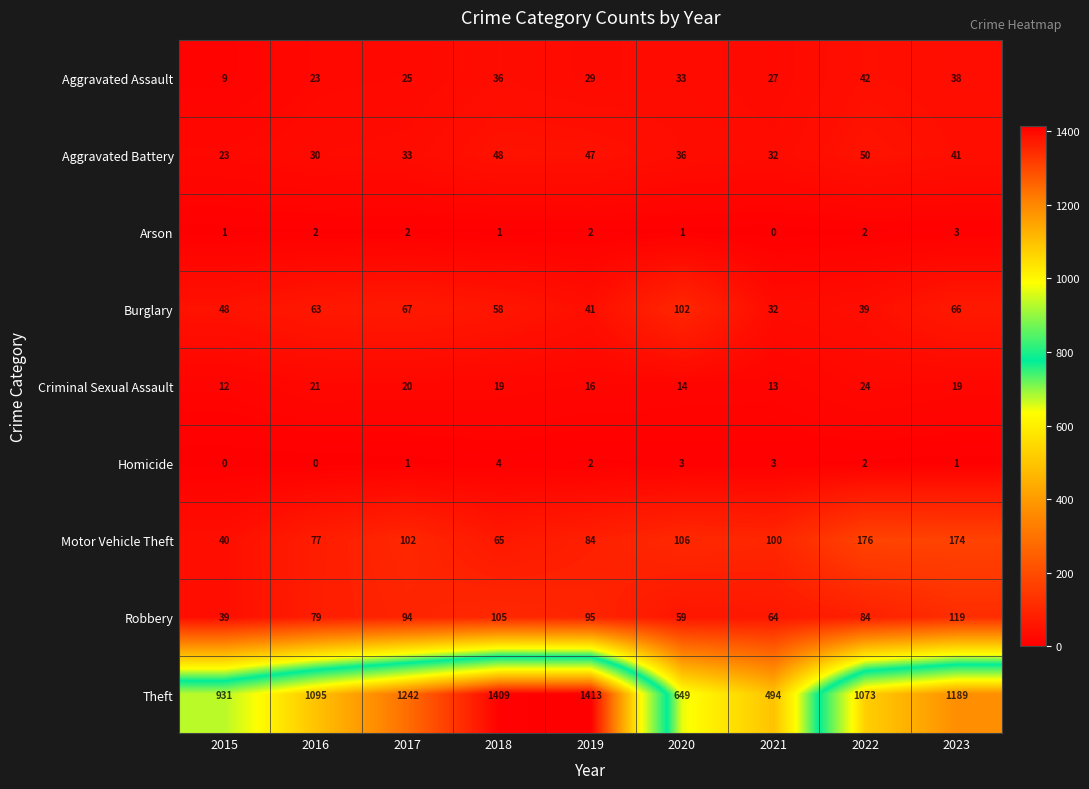

Count the Homicide values in the range 1 to 3.

6